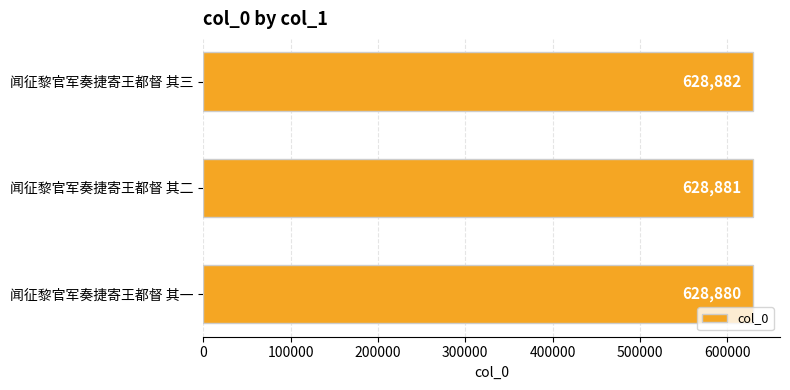

Where is the data nearest to the value 628881?

闻征黎官军奏捷寄王都督 其二